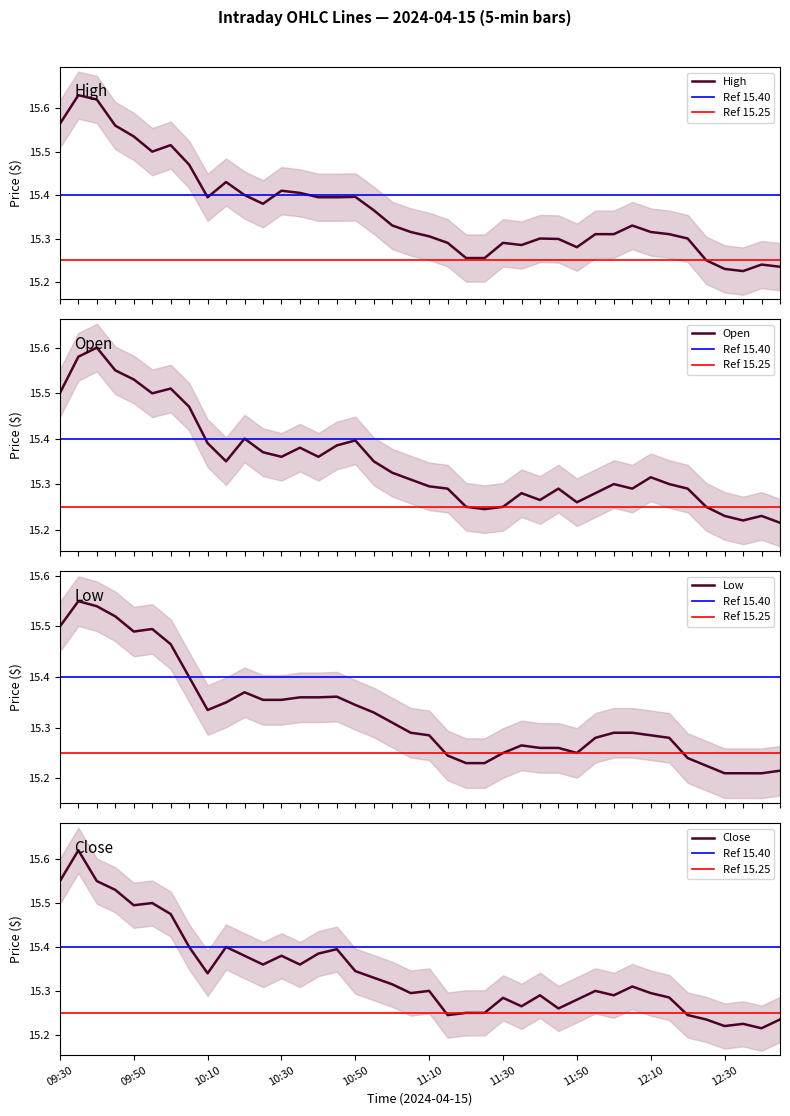

What is the label of the 35th point from the right?

09:55